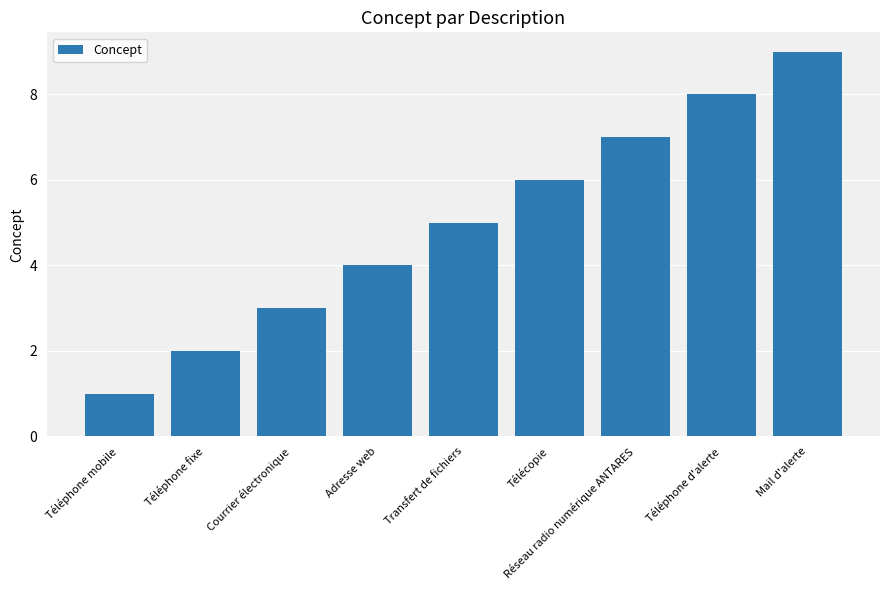

Does the chart contain any negative values?

No